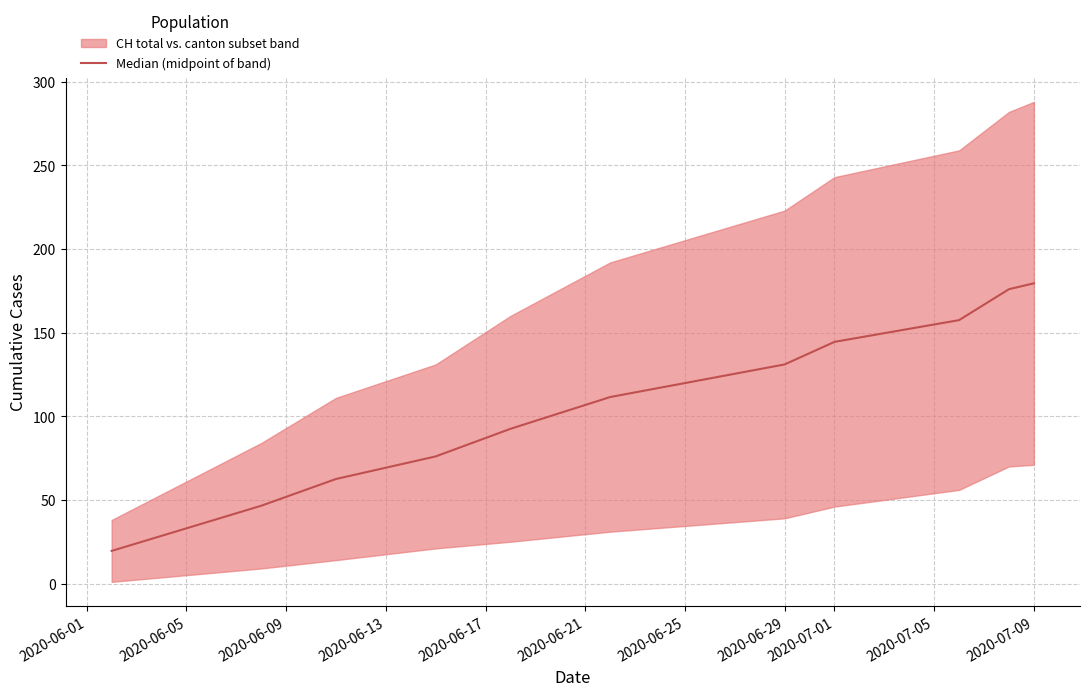

How many data points are less than 111?

5